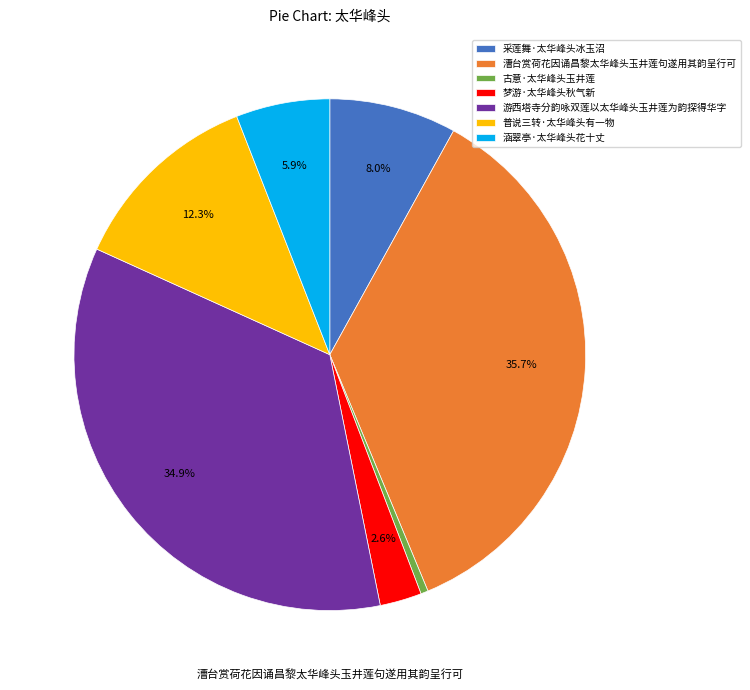

Between 漕台赏荷花因诵昌黎太华峰头玉井莲句遂用其韵呈行可 and 古意·太华峰头玉井莲, which is larger?

漕台赏荷花因诵昌黎太华峰头玉井莲句遂用其韵呈行可